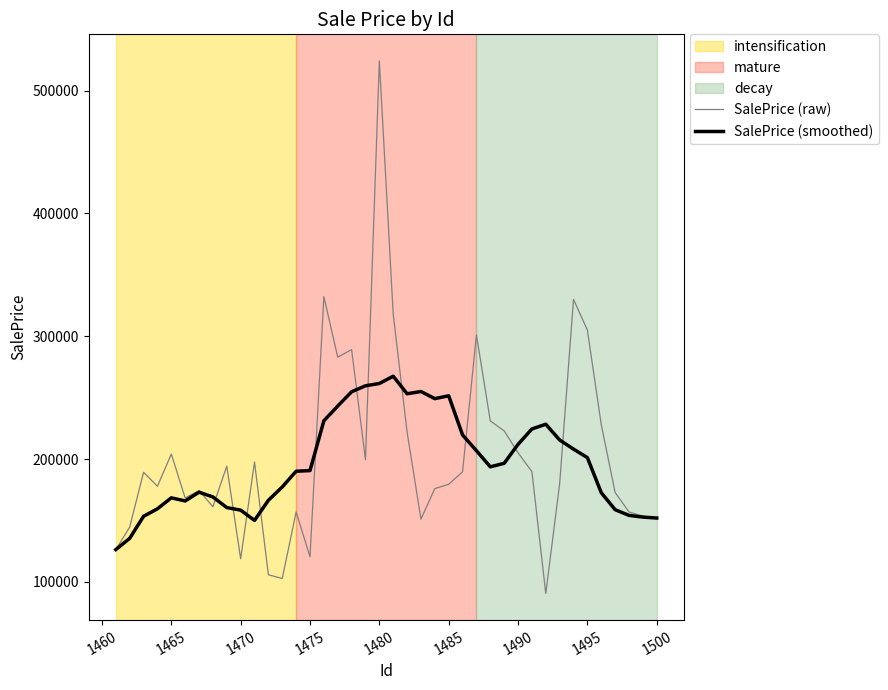

Rank the series by their maximum value, from highest to lowest.

SalePrice (raw), SalePrice (smoothed)